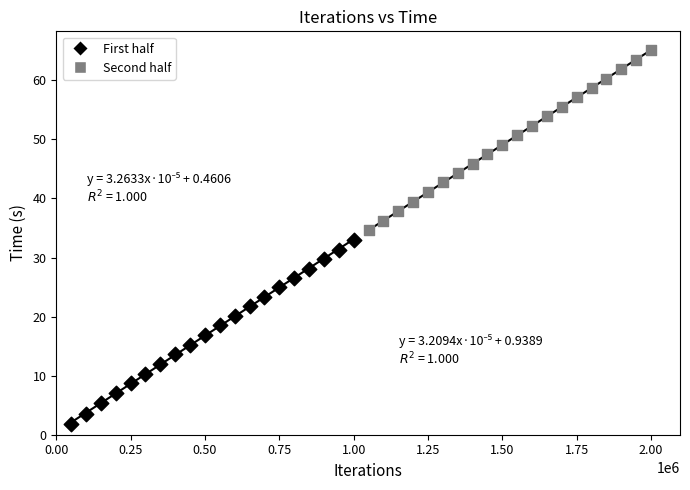

Which series reaches the minimum Y coordinate?

First half